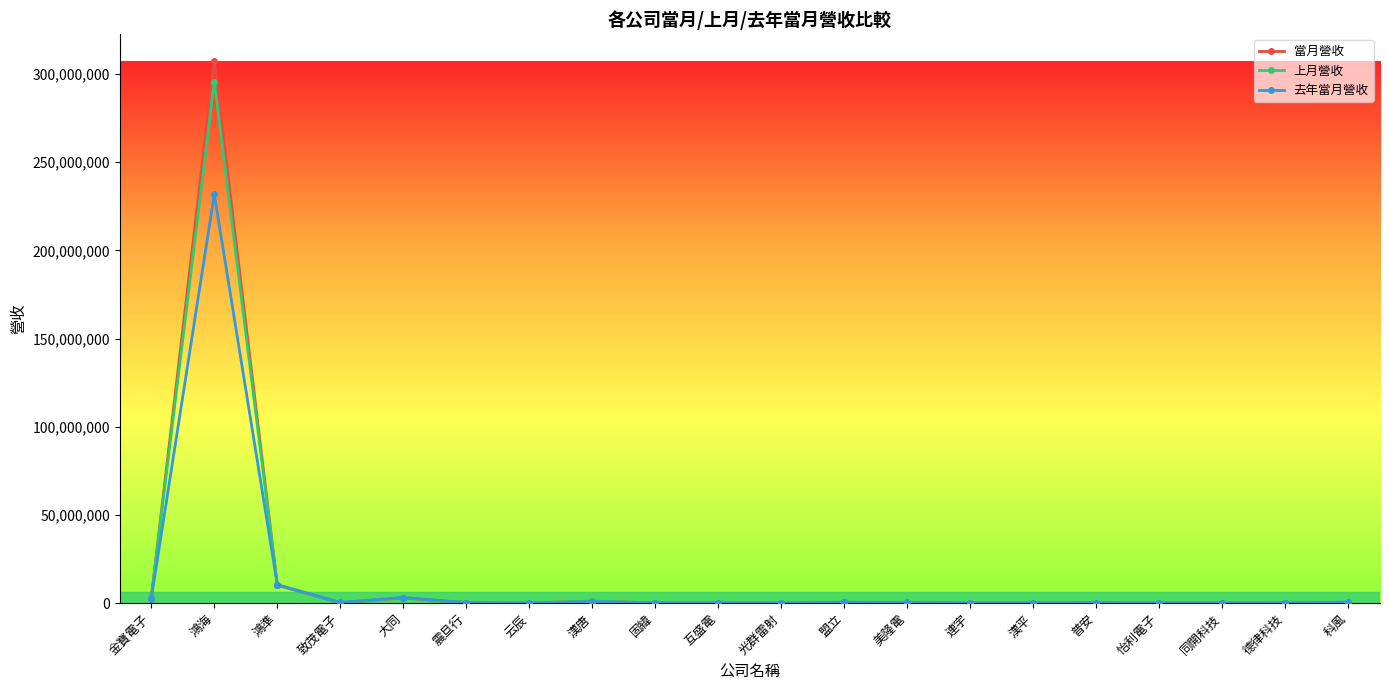

True or false: 去年當月營收 has more than 0 points higher than both neighbors.

True